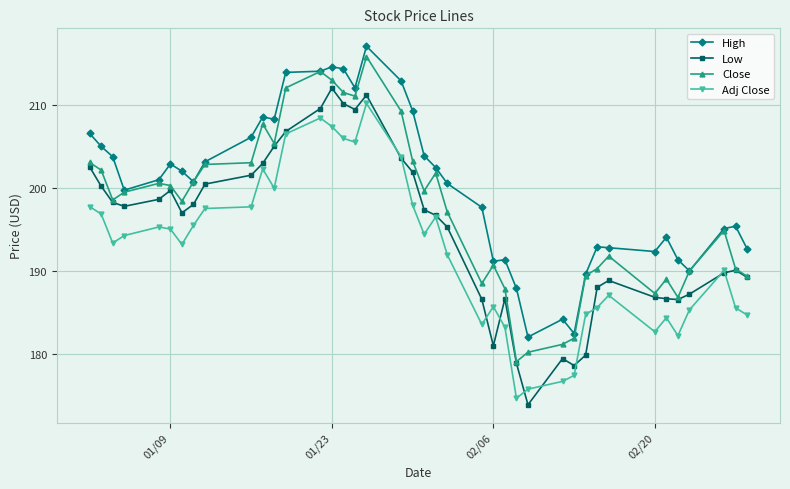

How many categories are shown in the chart?

40